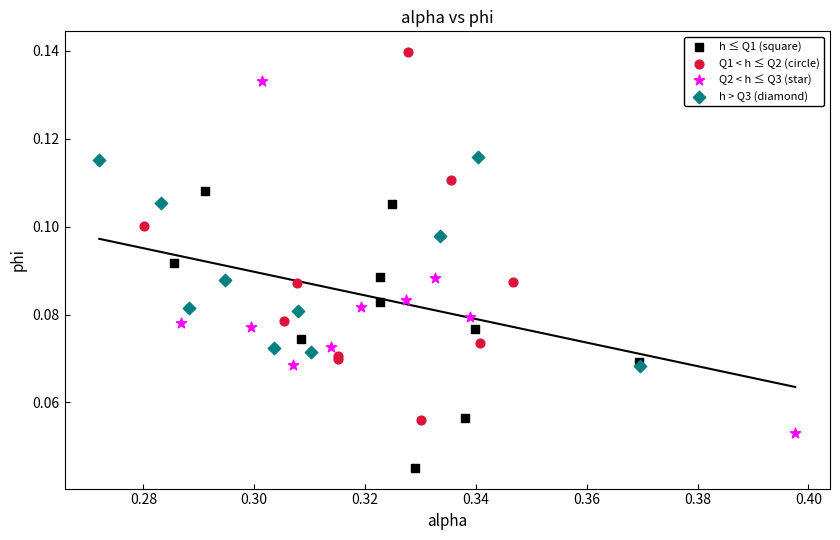

Which series contains the highest Y value?

Q1 < h ≤ Q2 (circle)